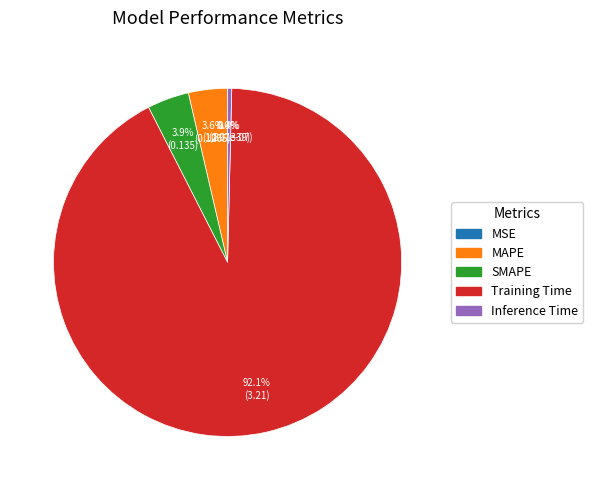

Does Inference Time account for over 50% of the chart?

No